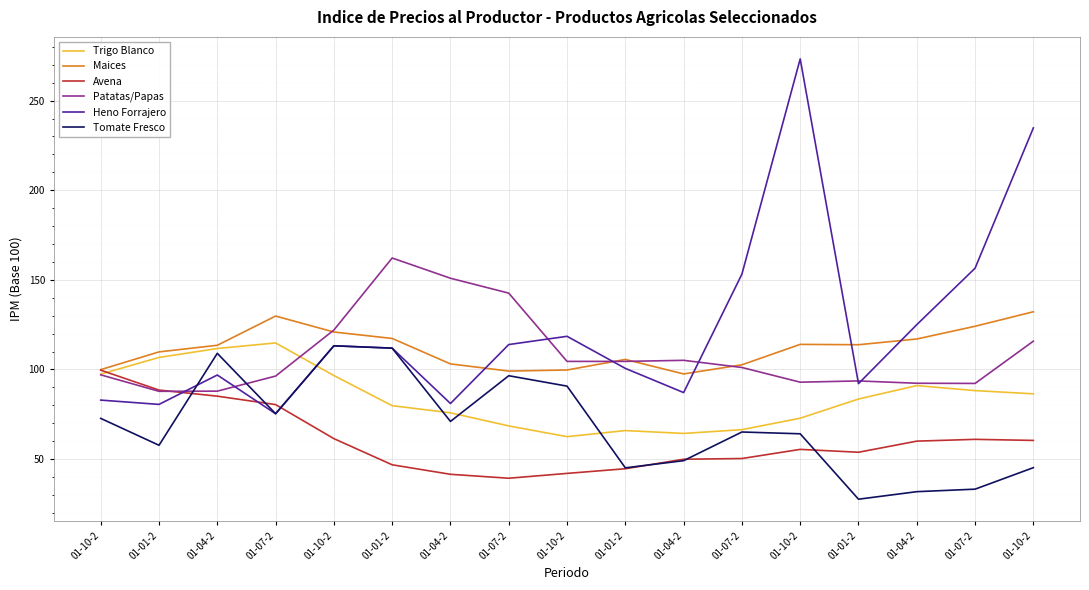

In Maices, how many points are lower than both neighbors (excluding endpoints)?

3